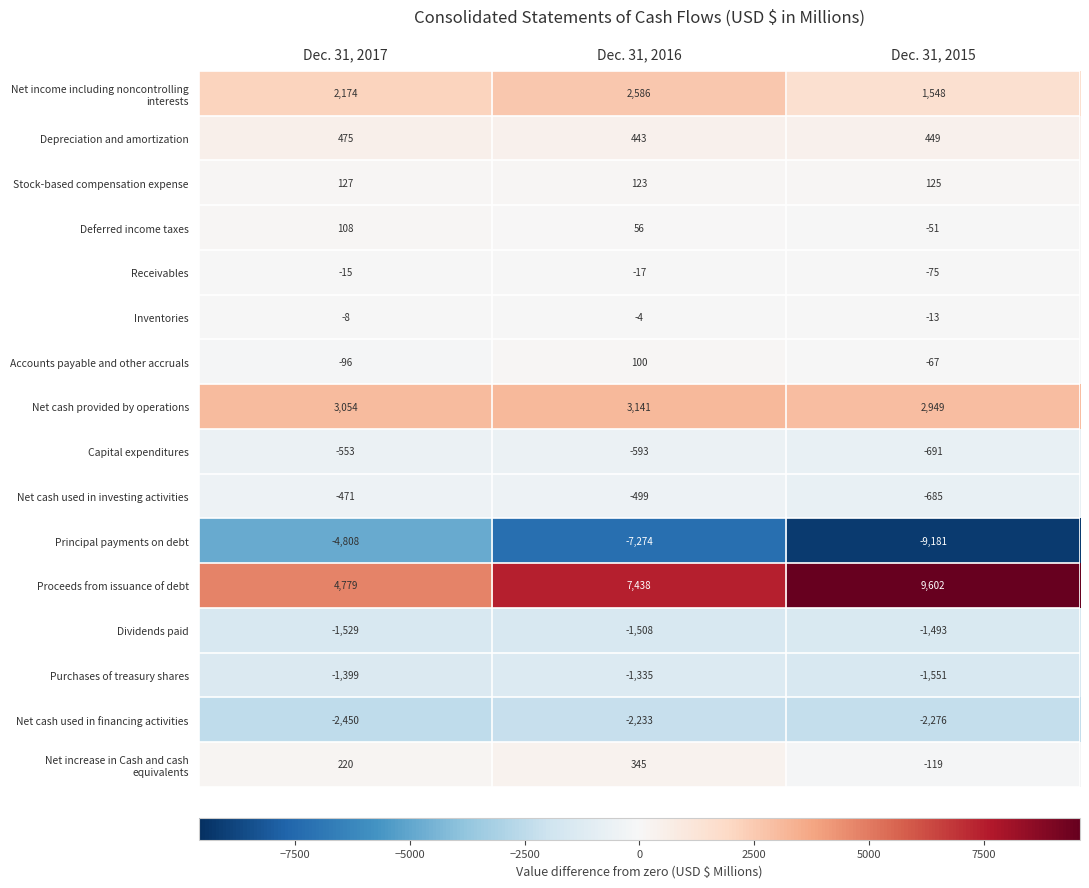

List the labels in order of Inventories value, largest first.

Dec. 31, 2016, Dec. 31, 2017, Dec. 31, 2015